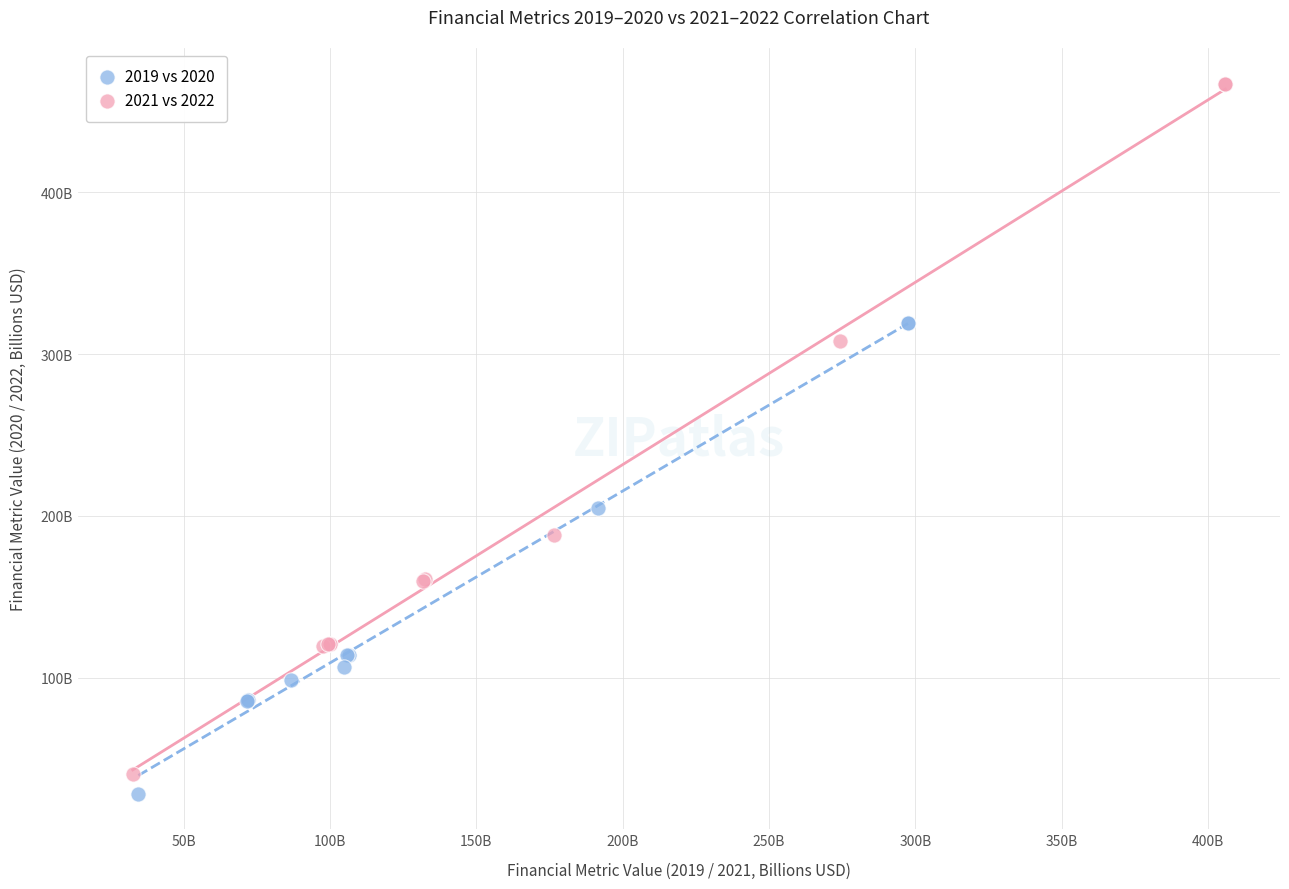

What are all the series names shown in the legend?

2019 vs 2020, 2021 vs 2022